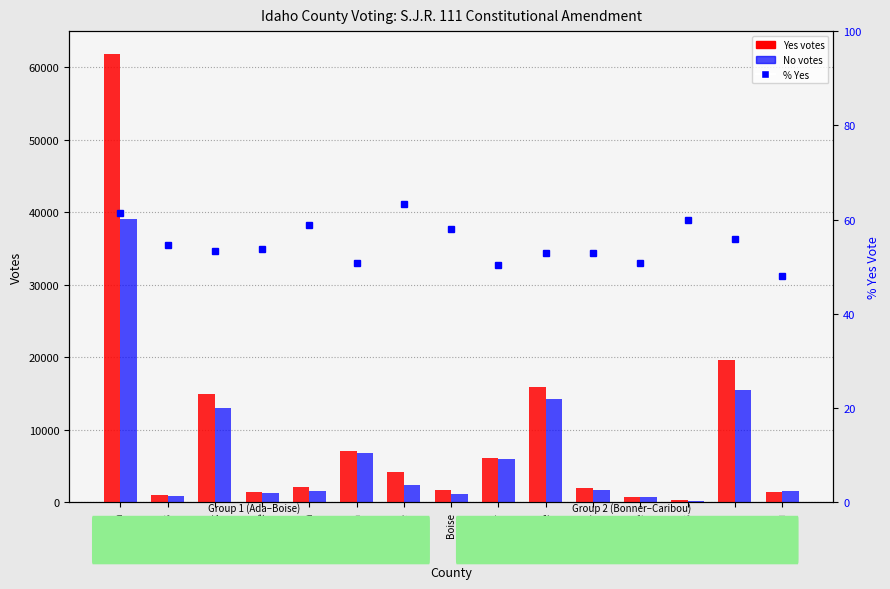

Rank the categories by % Yes value from lowest to highest.

Caribou, Bonner, Butte, Bingham, Bonneville, Boundary, Bannock, Bear Lake, Adams, Canyon, Boise, Benewah, Camas, Ada, Blaine